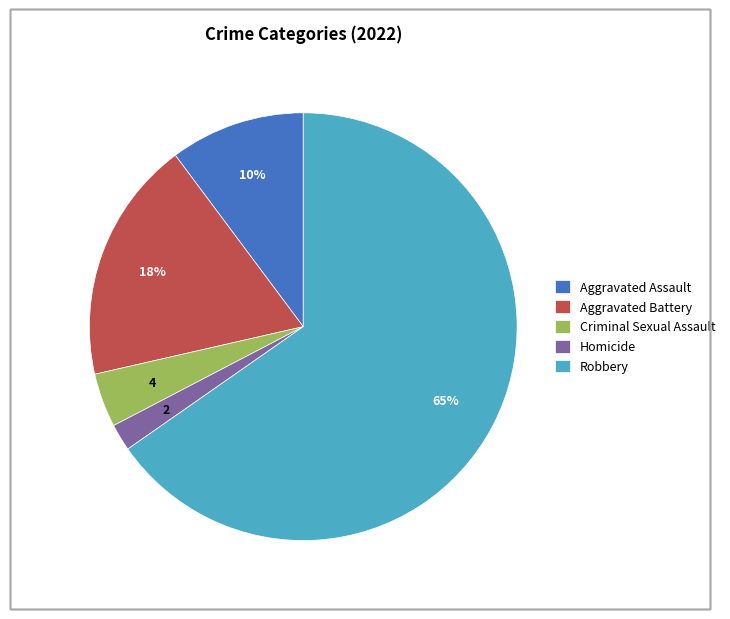

What is the smallest slice in the pie chart?

Homicide